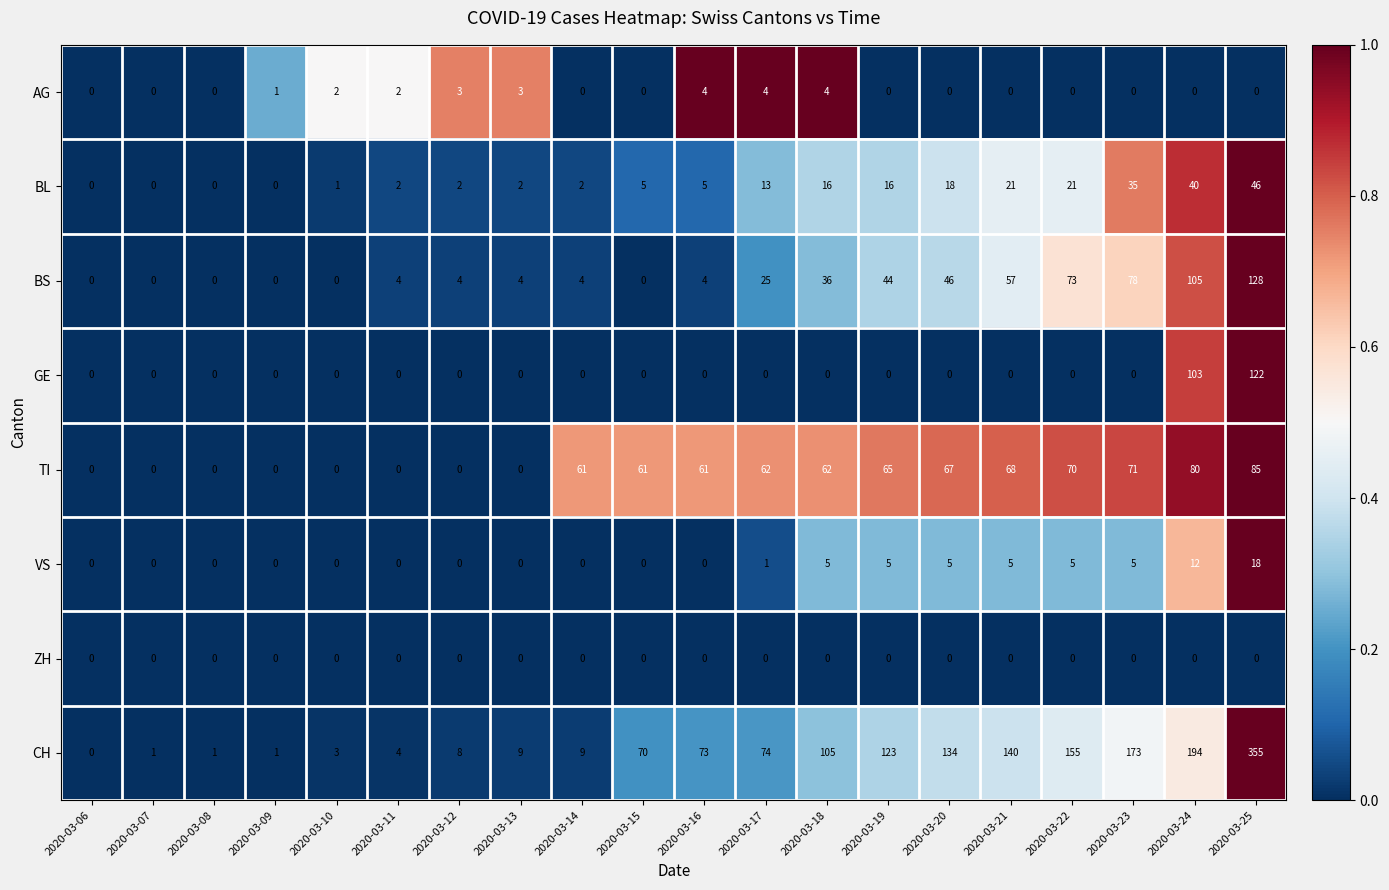

What is the spread (max minus min) of values at 2020-03-11?

4